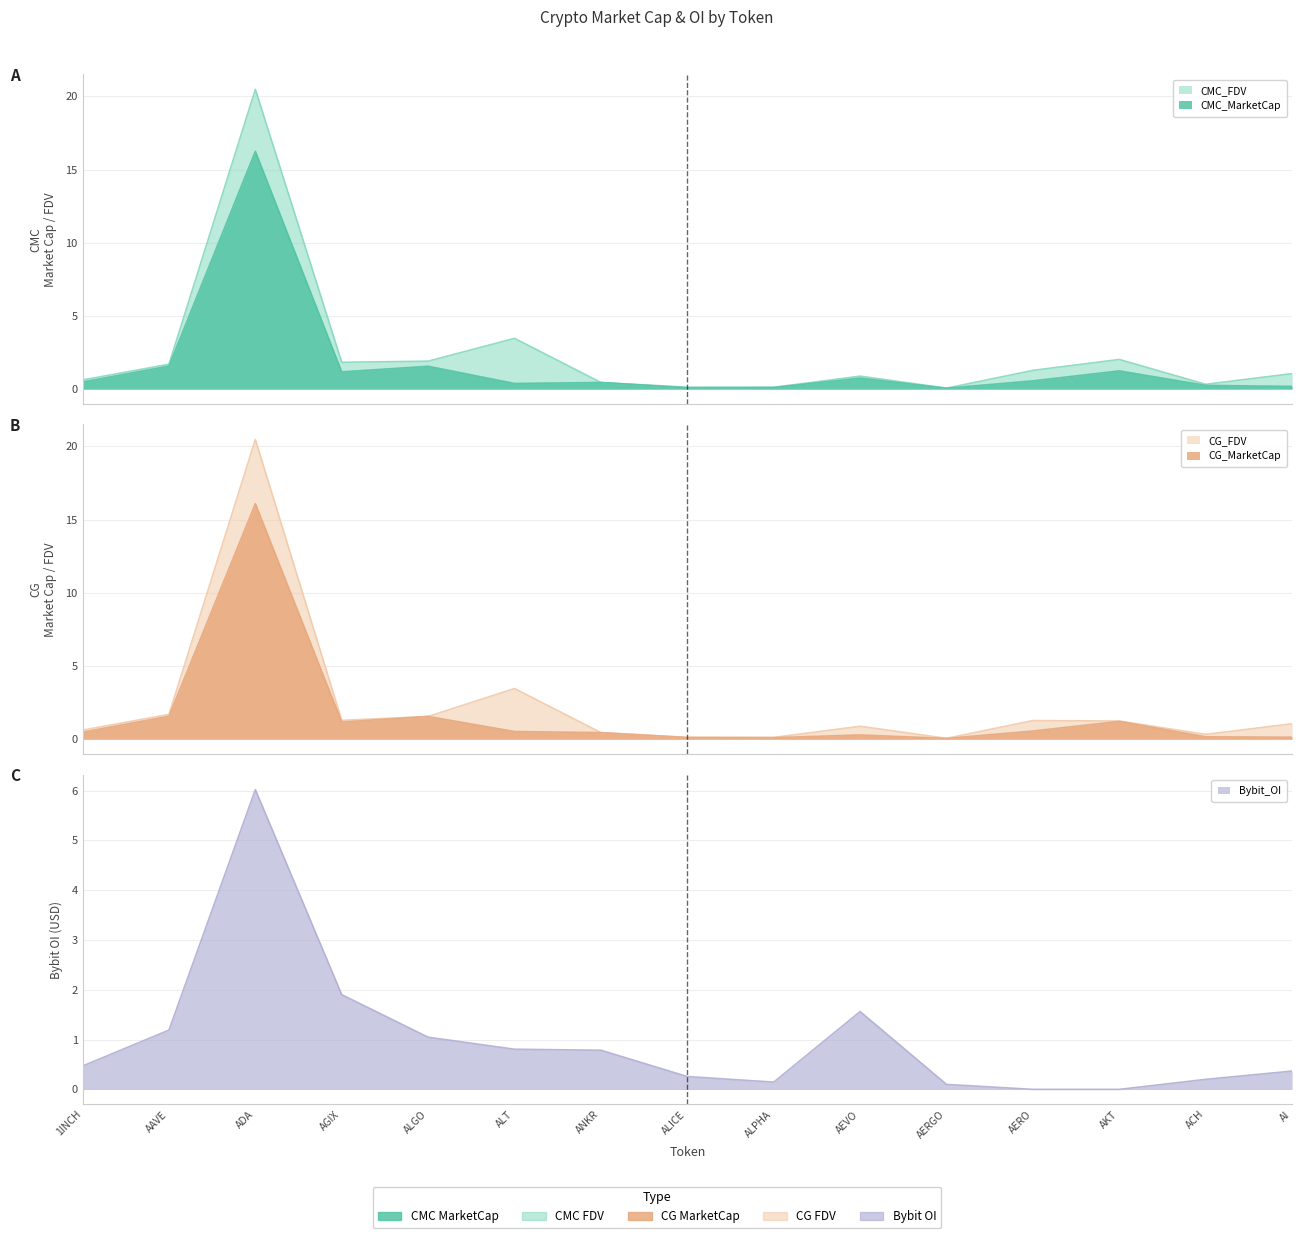

Where do Bybit_OI and CMC_FDV first cross each other?

ADA and AGIX